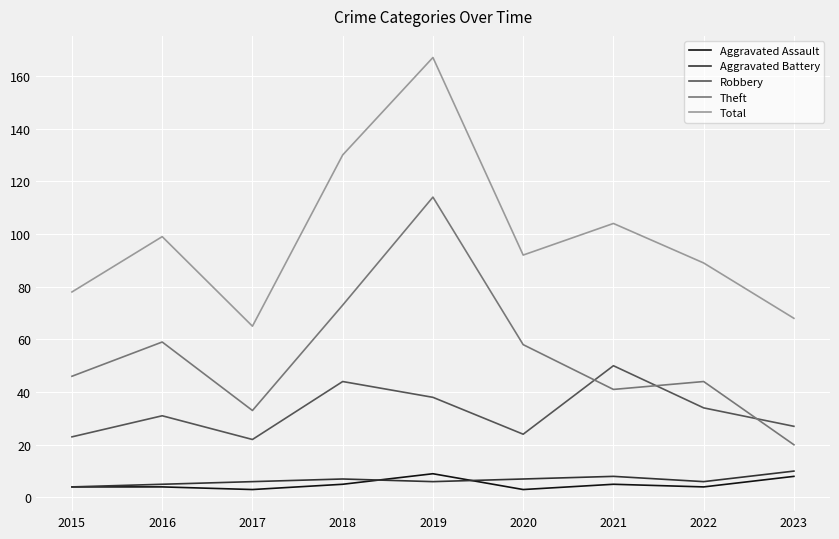

Which series has the largest total across all categories?

Total